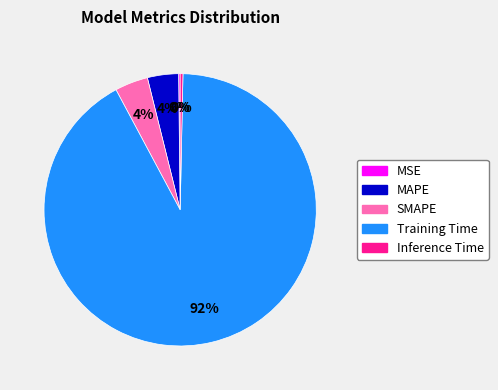

True or false: Training Time accounts for 99% of the total.

False